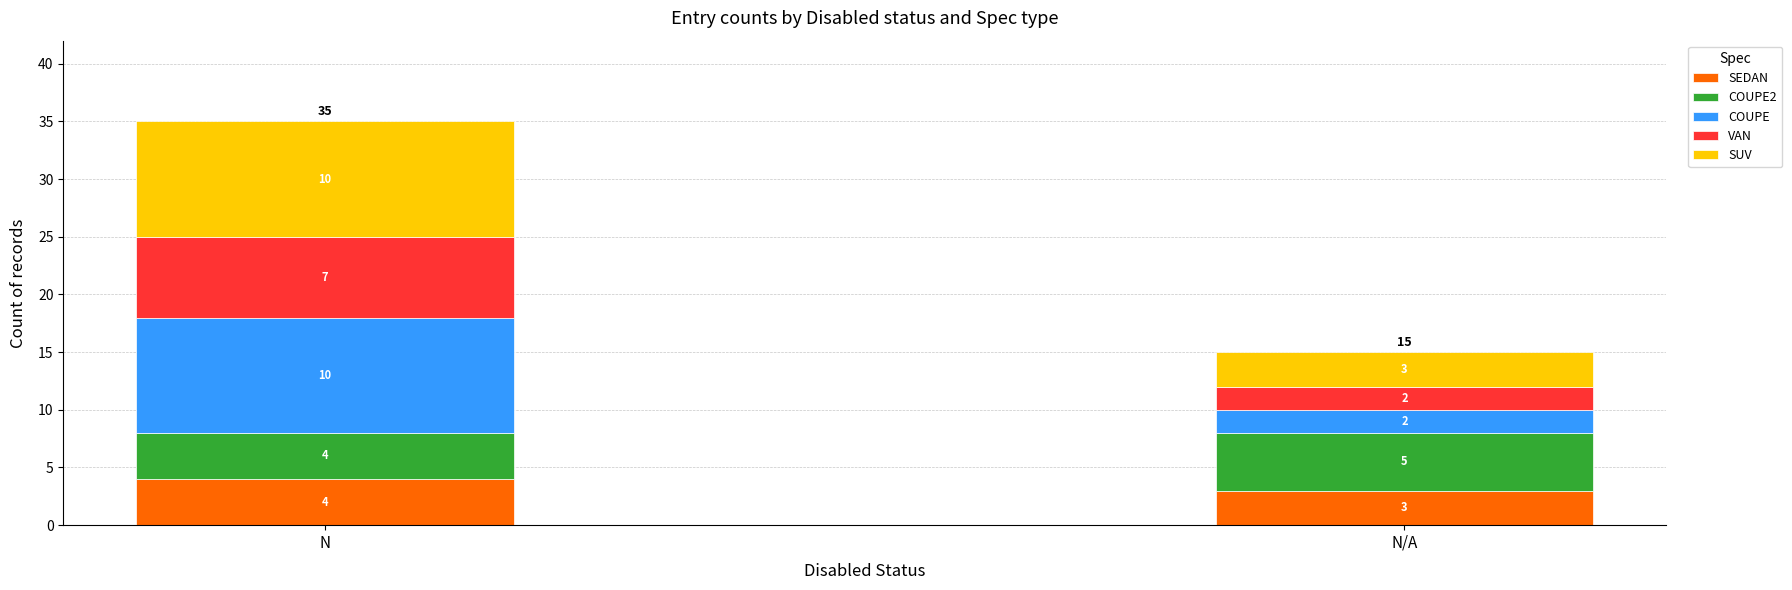

At which category is the sum across all series the highest?

N